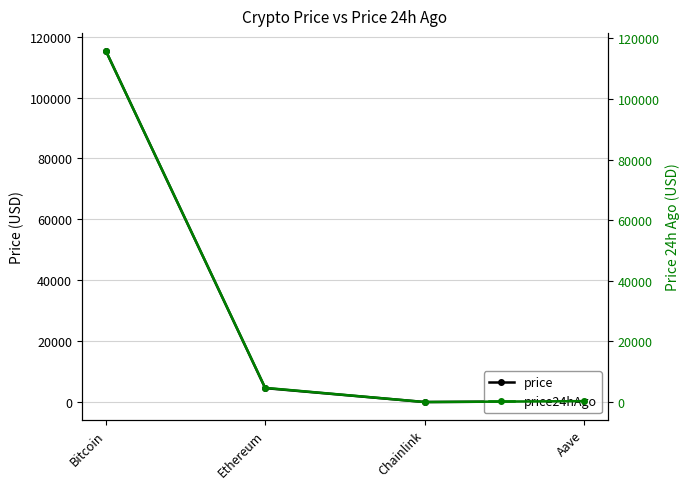

True or false: price24hAgo and price intersect in this chart.

False